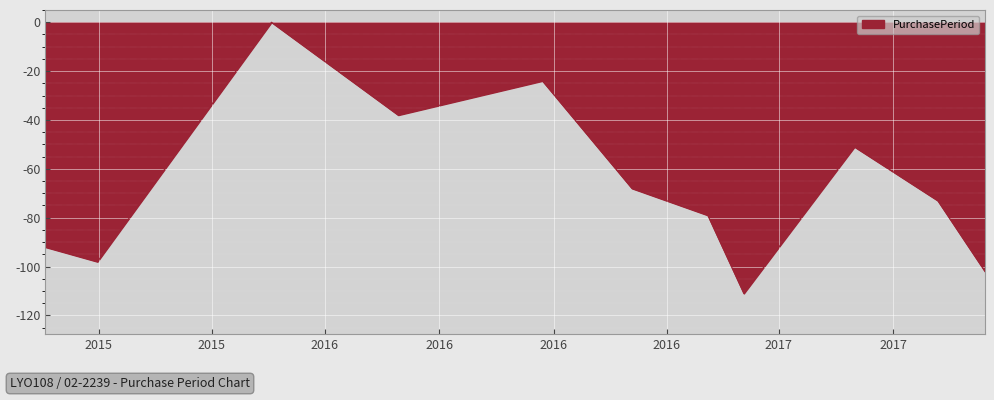

What is the smallest value displayed?

-111